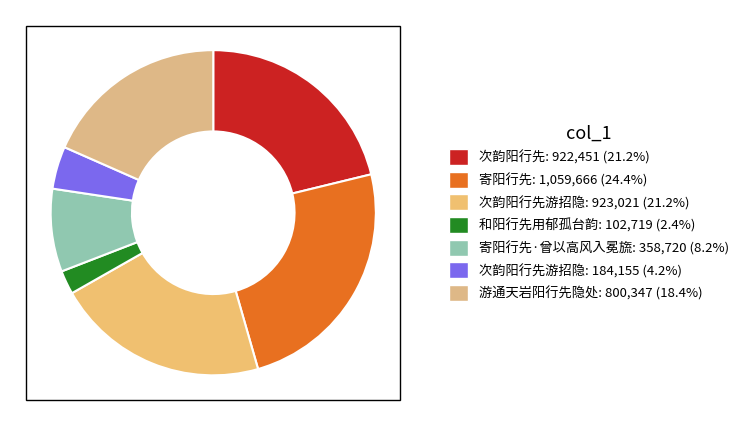

Count the number of slices in the pie.

7